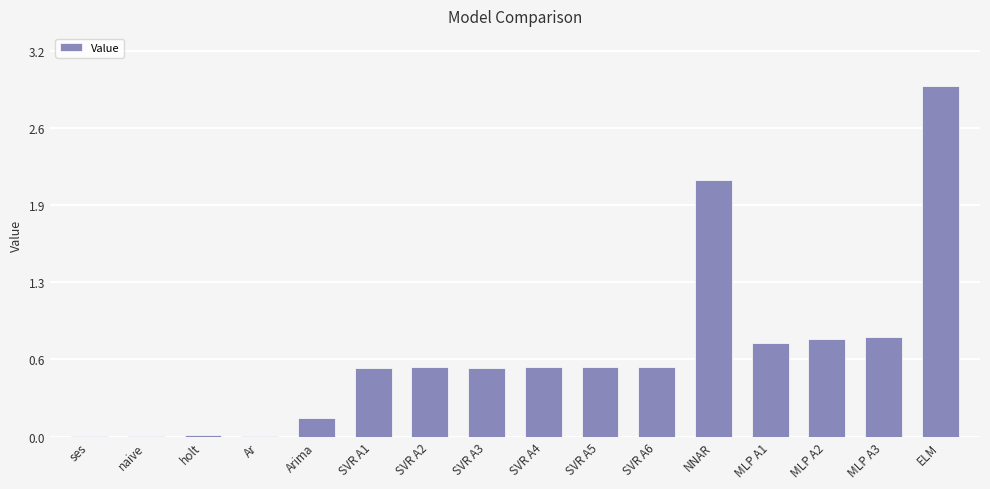

How many categories are shown in the chart?

16